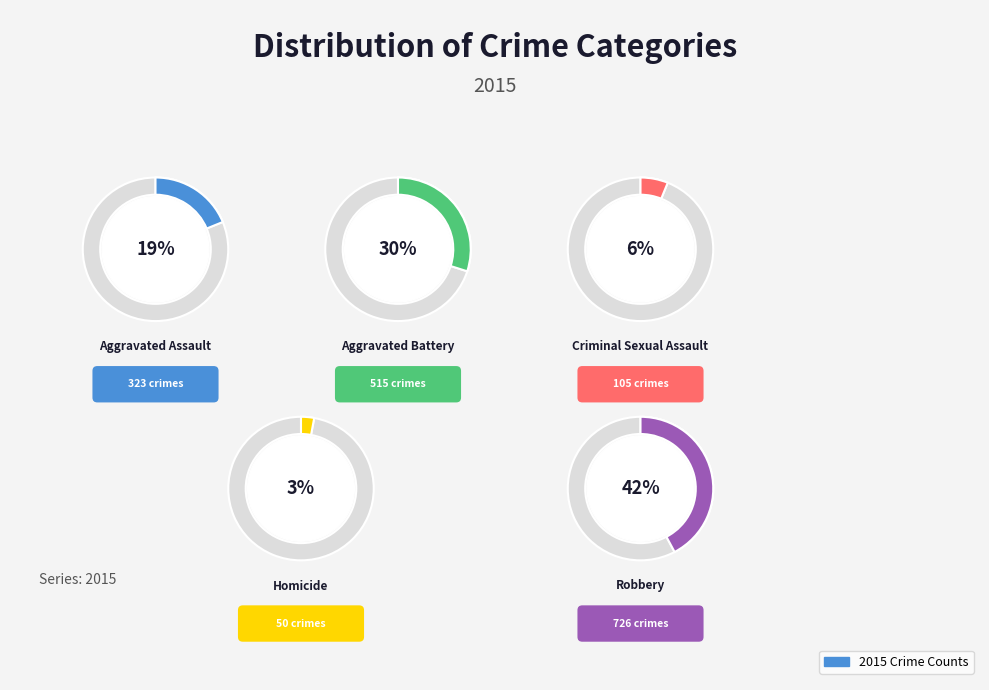

Is Criminal Sexual Assault the majority of the pie?

No